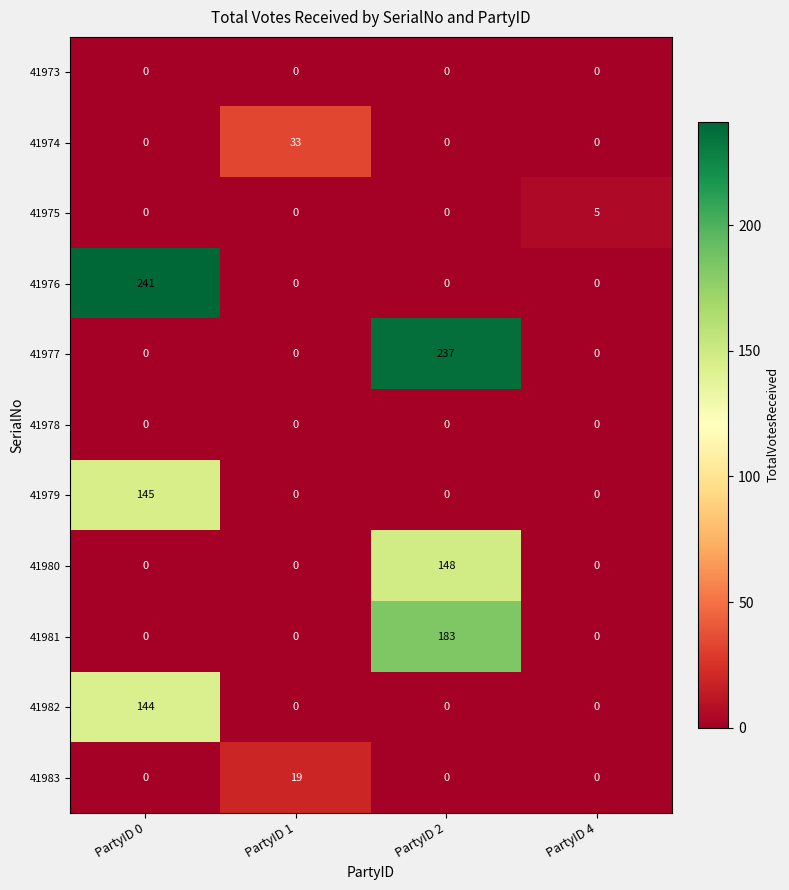

Count the number of data series in this chart.

11